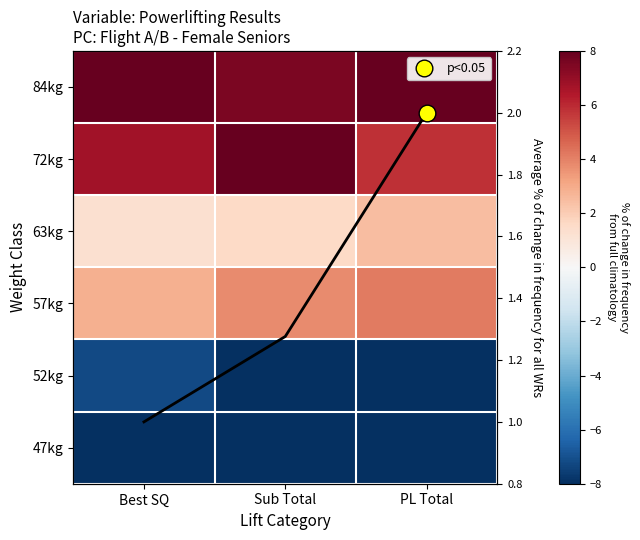

At Sub Total, list the series in order from largest to smallest.

72kg, 84kg, 57kg, 63kg, 52kg, 47kg